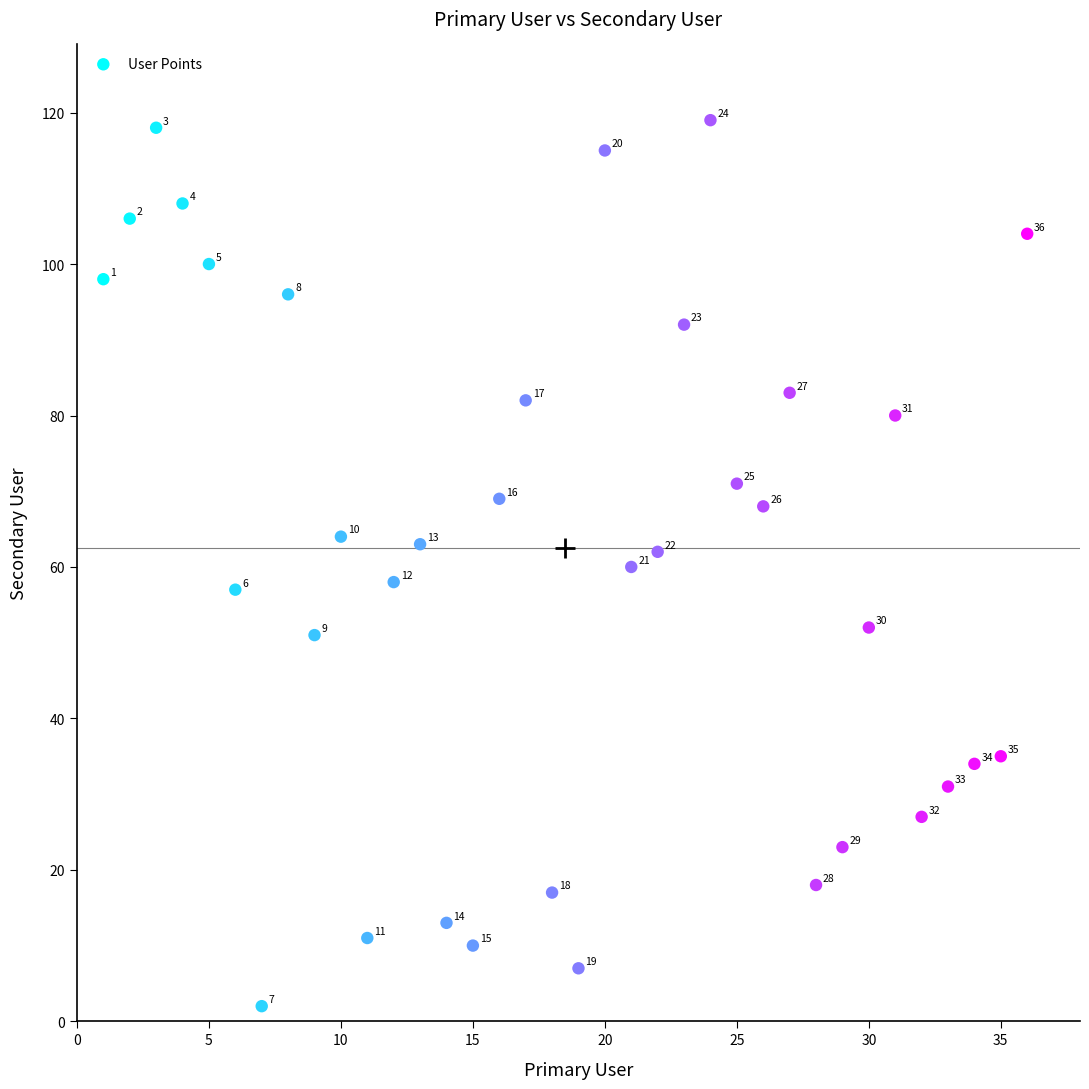

What is the range of X values (max minus min)?

35